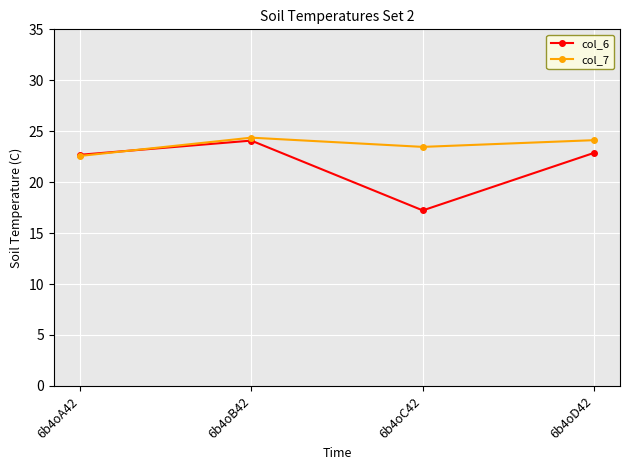

How many times do col_7 and col_6 cross each other?

1